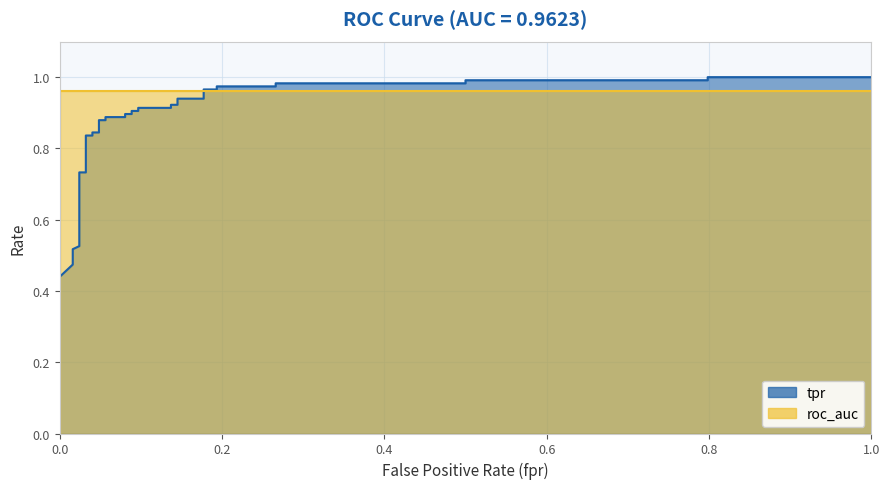

What is the average value?

0.9